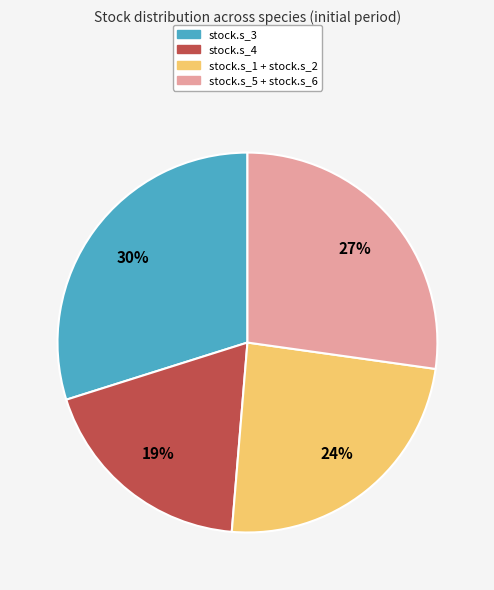

Count the number of slices in the pie.

4